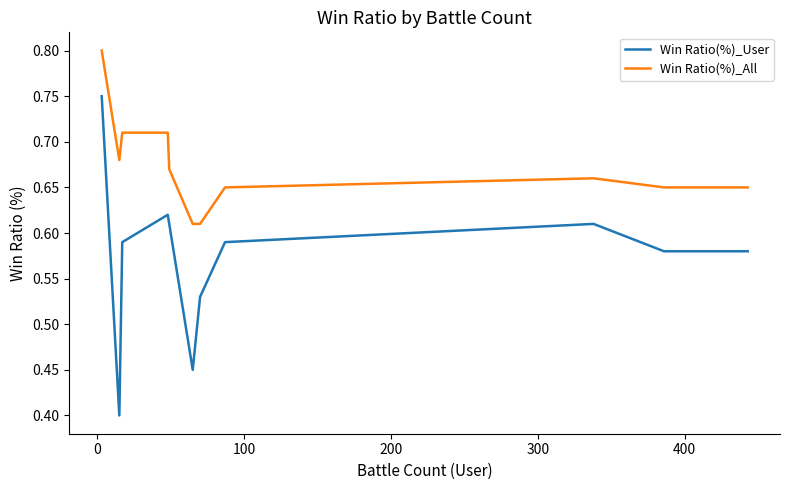

True or false: Win Ratio(%)_User and Win Ratio(%)_All cross at least once.

False